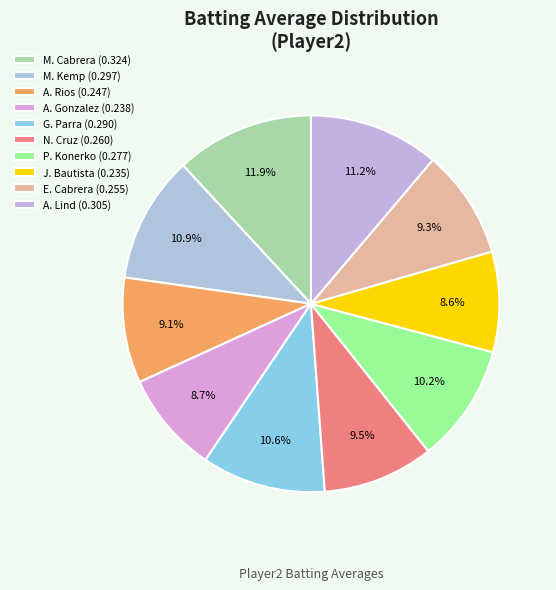

To the nearest percent, what is the difference between the largest and smallest slice percentages?

3%